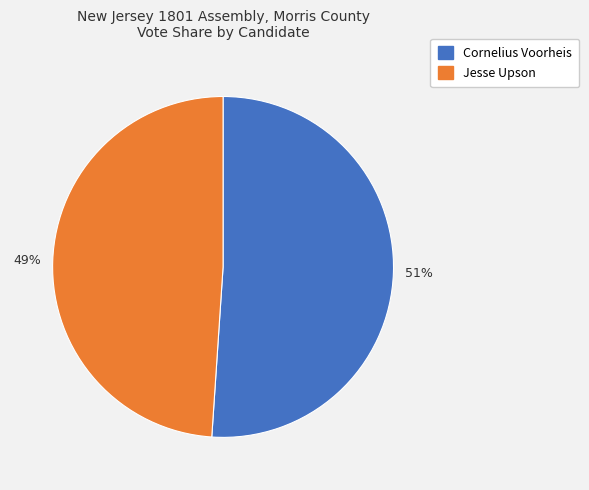

Is the sum of Jesse Upson and Cornelius Voorheis greater than half?

Yes